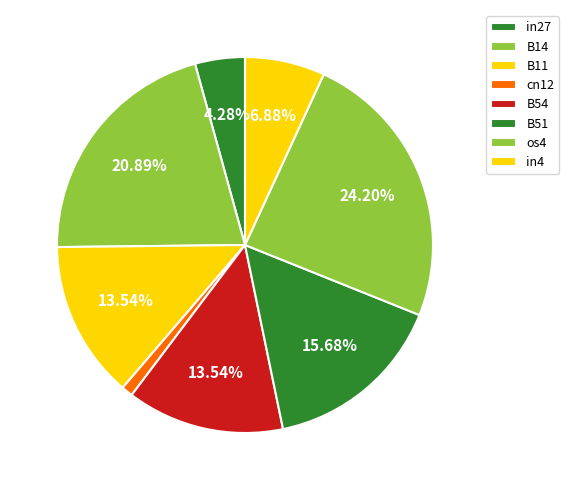

To the nearest percent, what portion does B51 represent?

16%